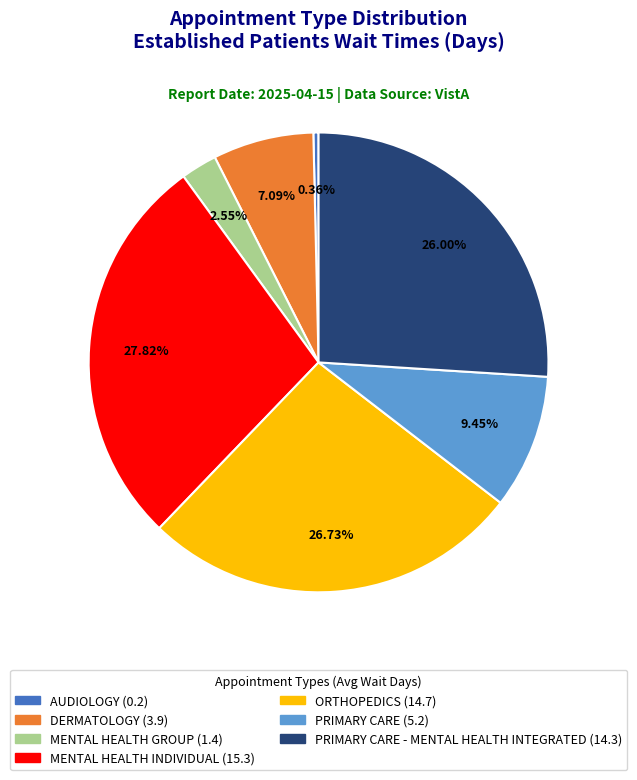

How many segments does this pie chart have?

7